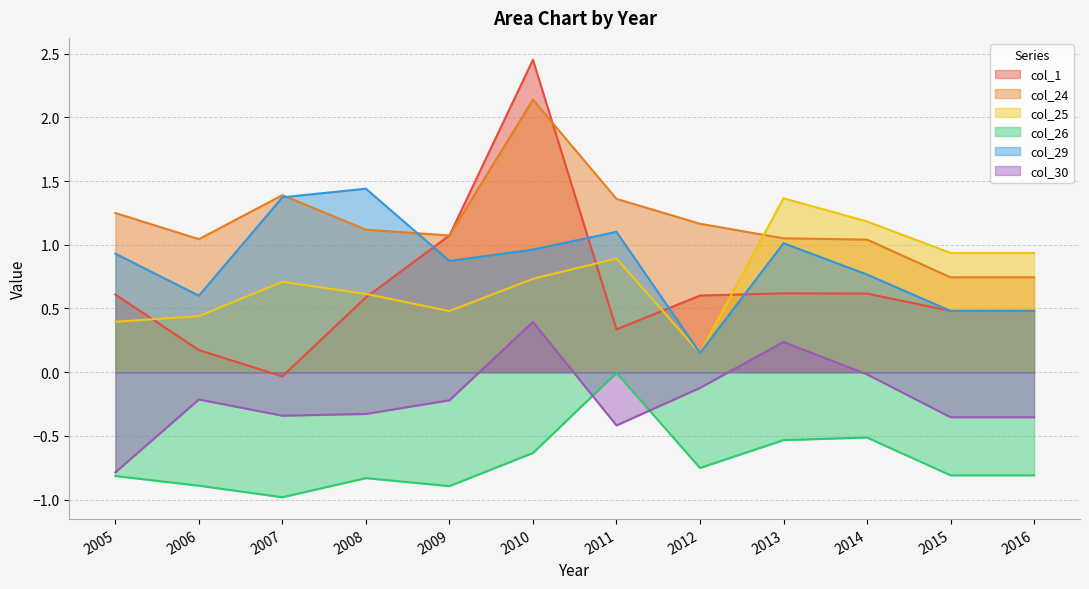

What value does the col_30 series have at 2013?

0.2